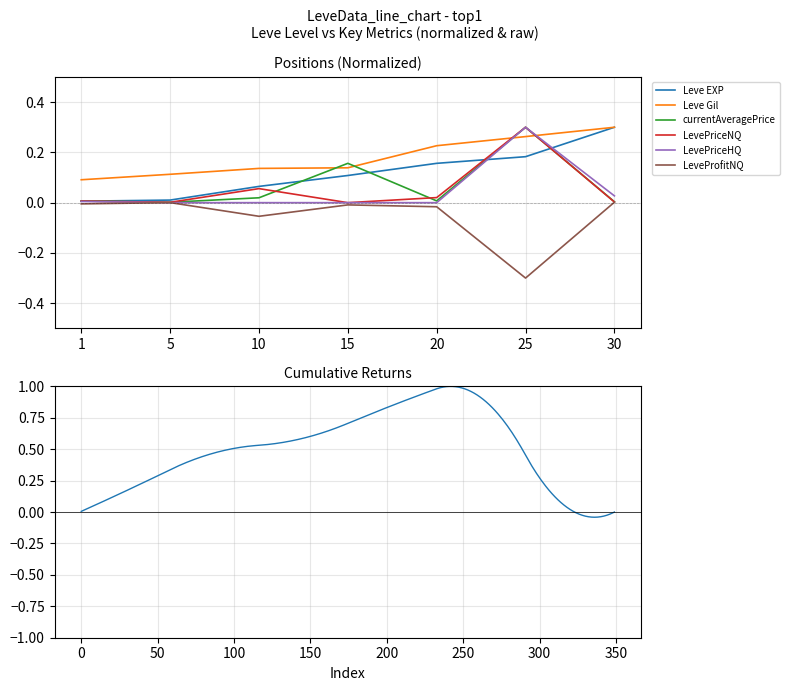

The LevePriceNQ series shows 0.2 at 15. True or false?

False